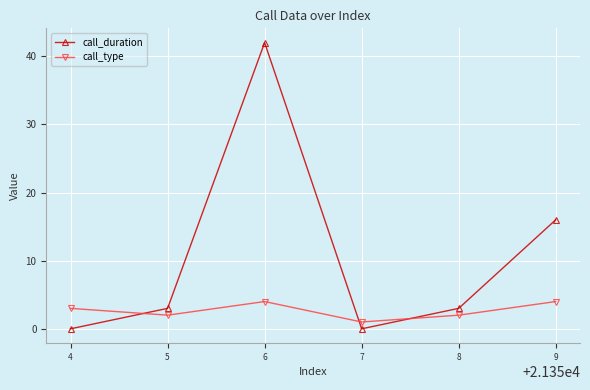

Count the number of data series in this chart.

2